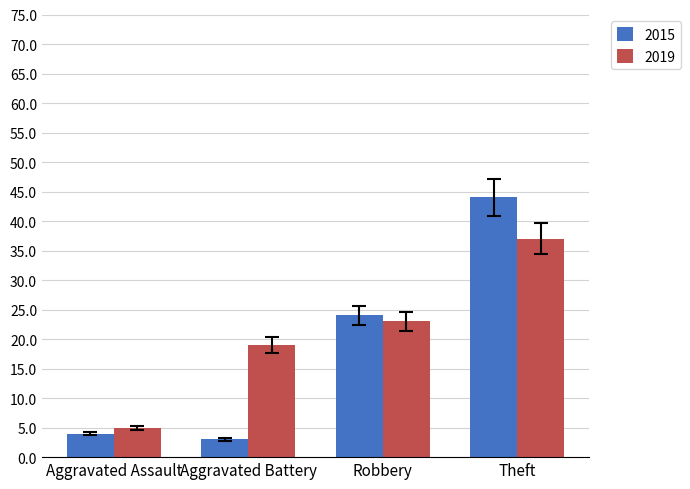

What is the label of the 3rd bar from the right?

Aggravated Battery